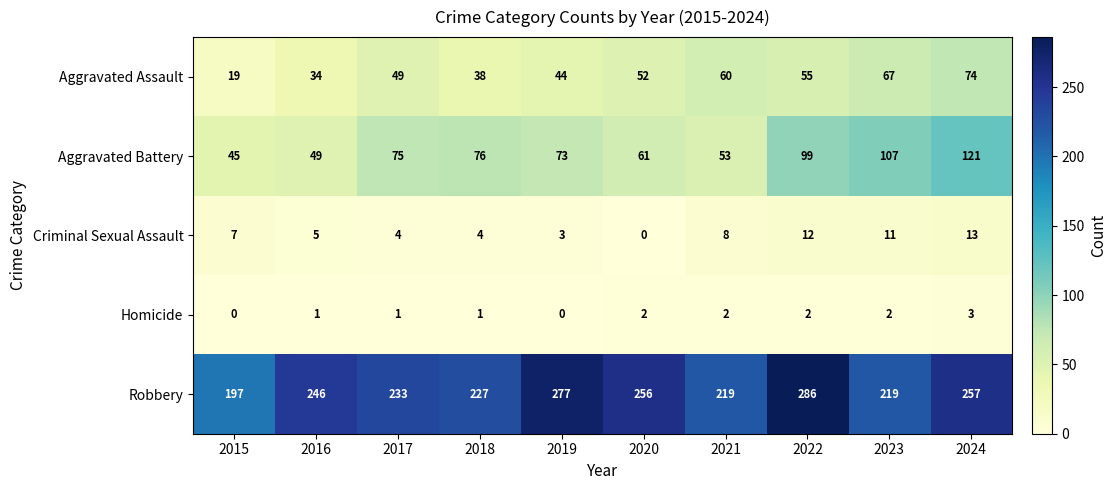

At which label does Aggravated Battery reach its minimum?

2015